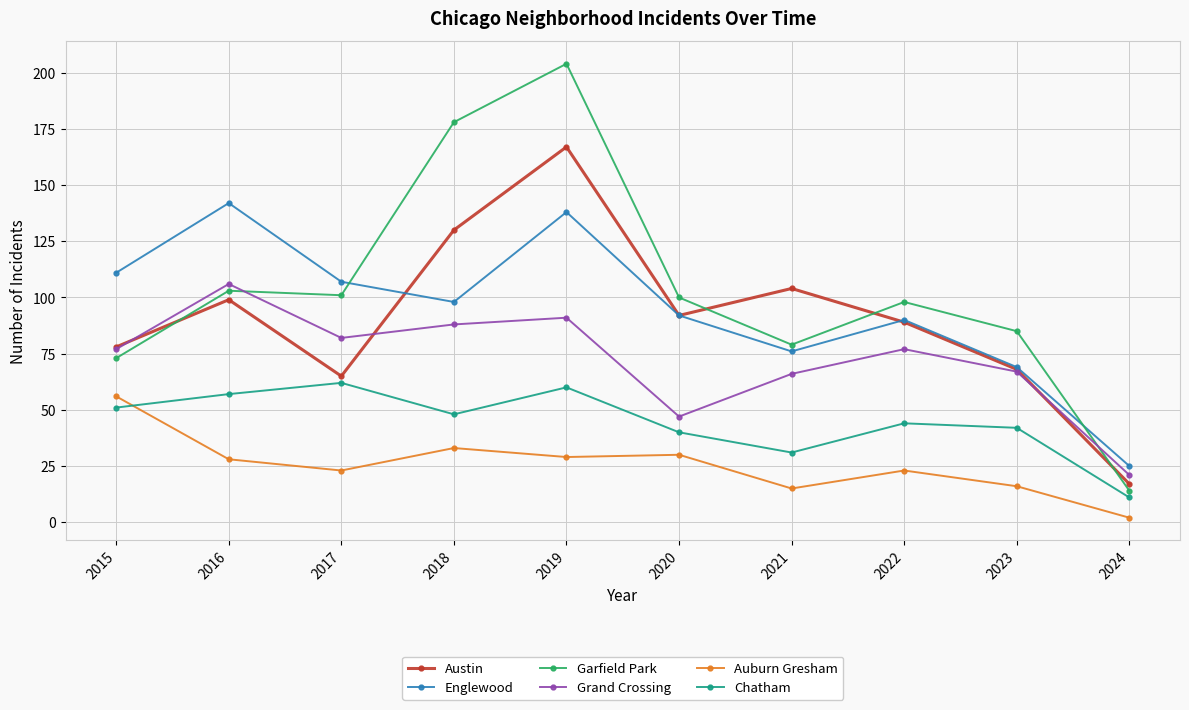

What is the sum of all Austin values?

909